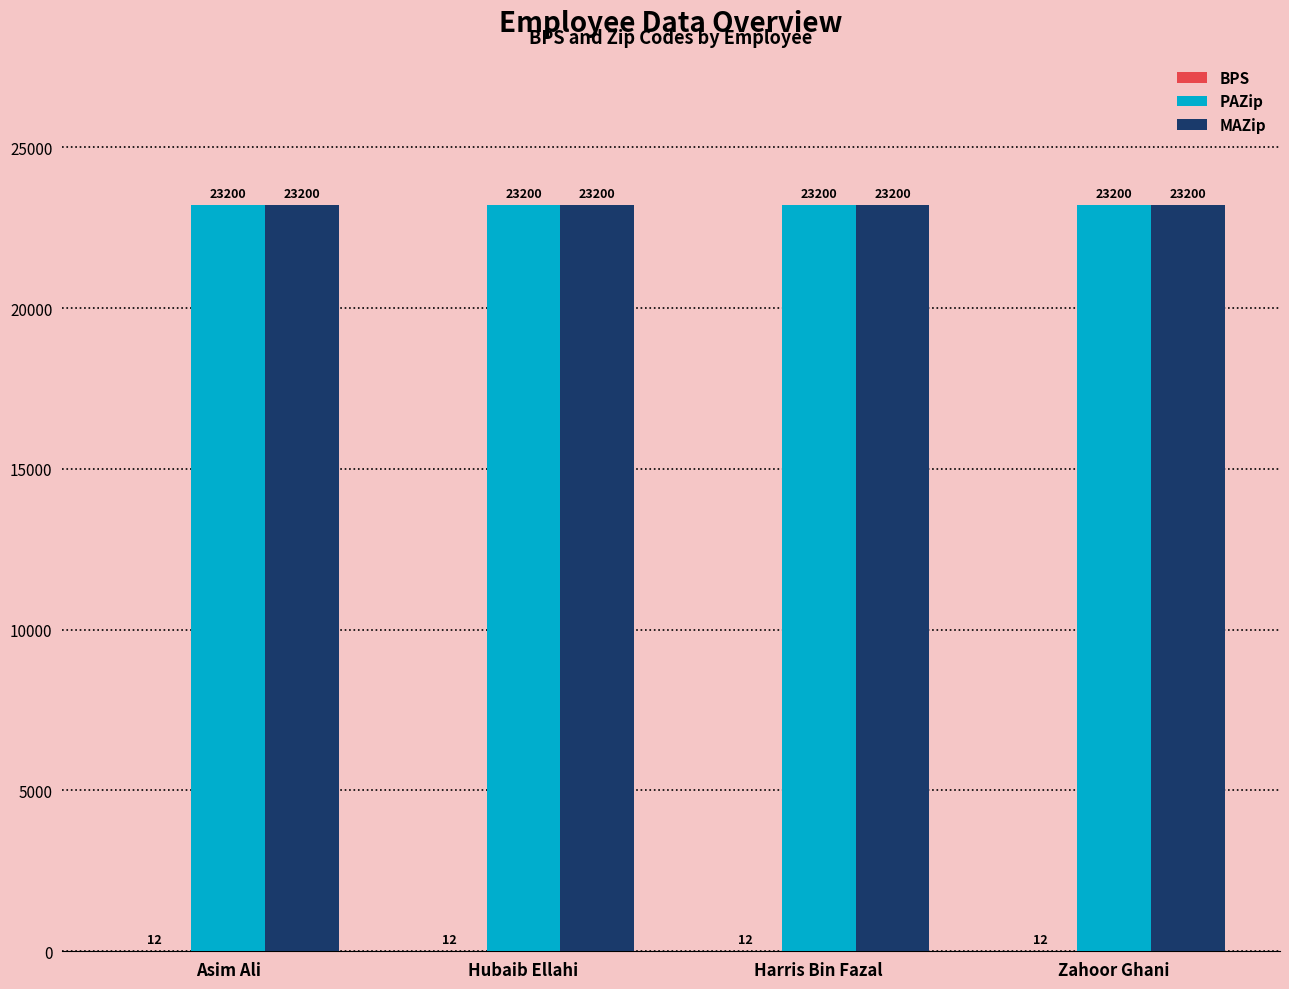

How many groups of bars are there?

4